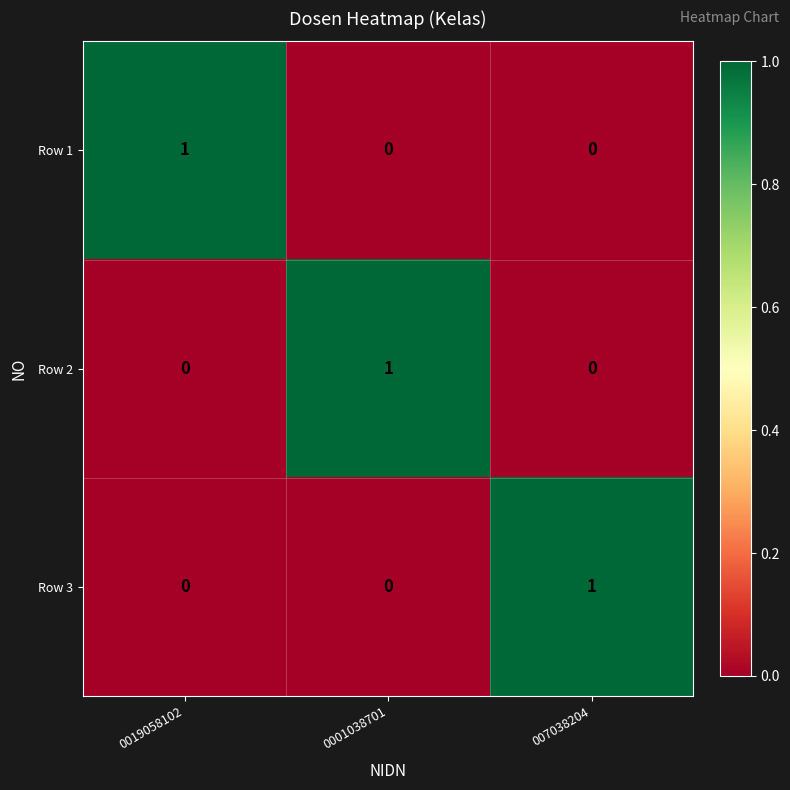

Is it true that Row 1 equals 0 at 0001038701?

True